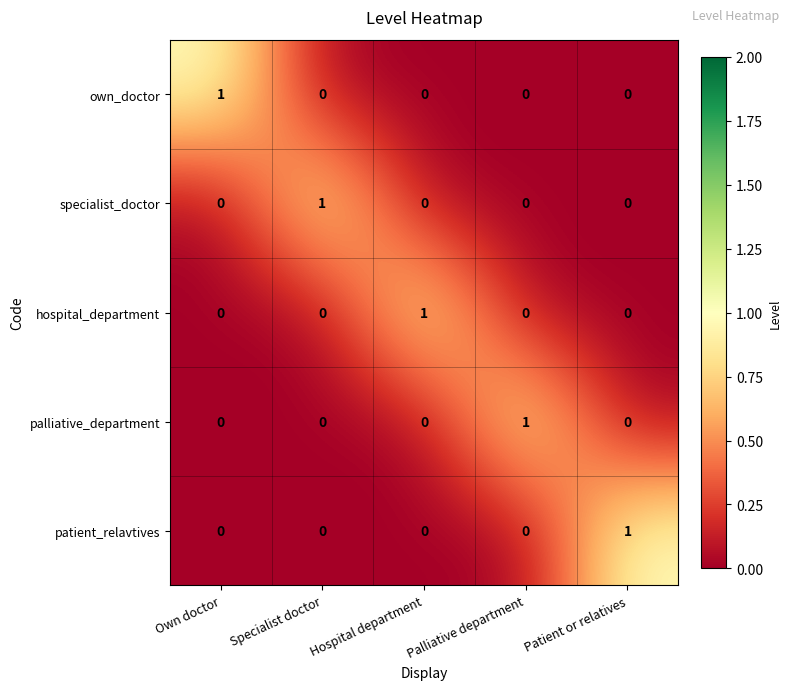

At how many categories does at least one series exceed 0?

5